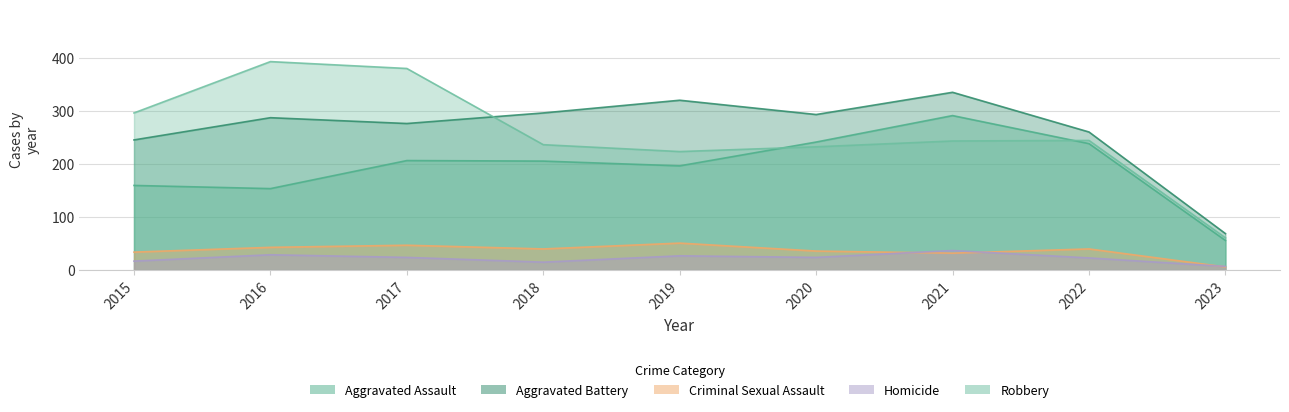

Count the number of data series in this chart.

5